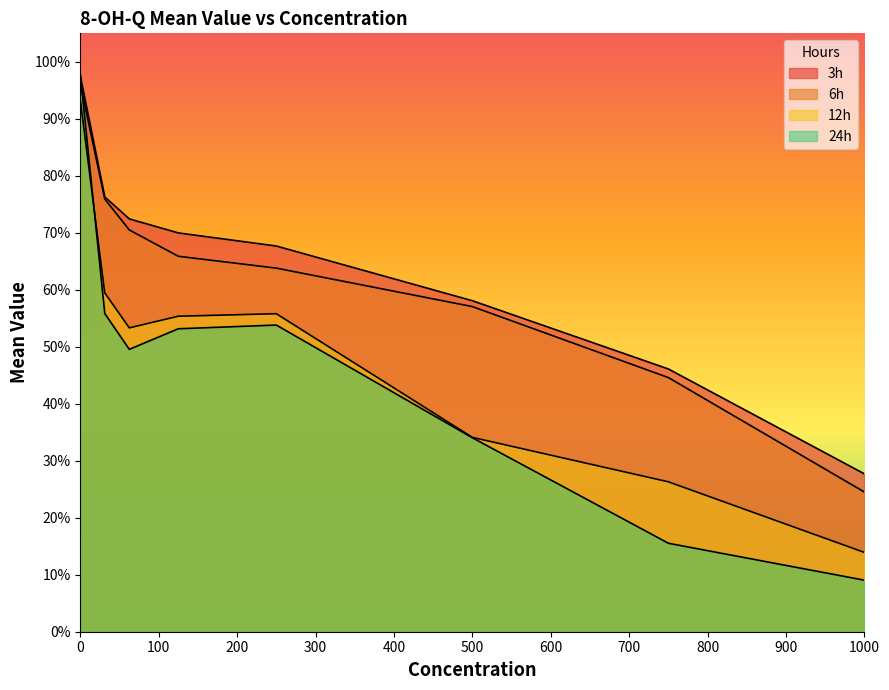

Which series has the largest range (max minus min)?

24h